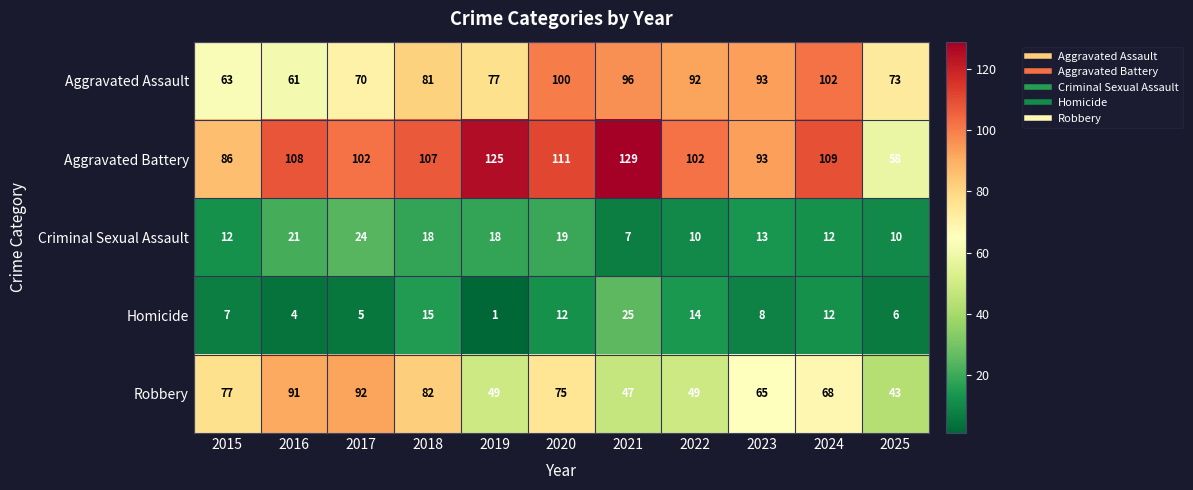

Where is Robbery nearest to the value 67?

2024